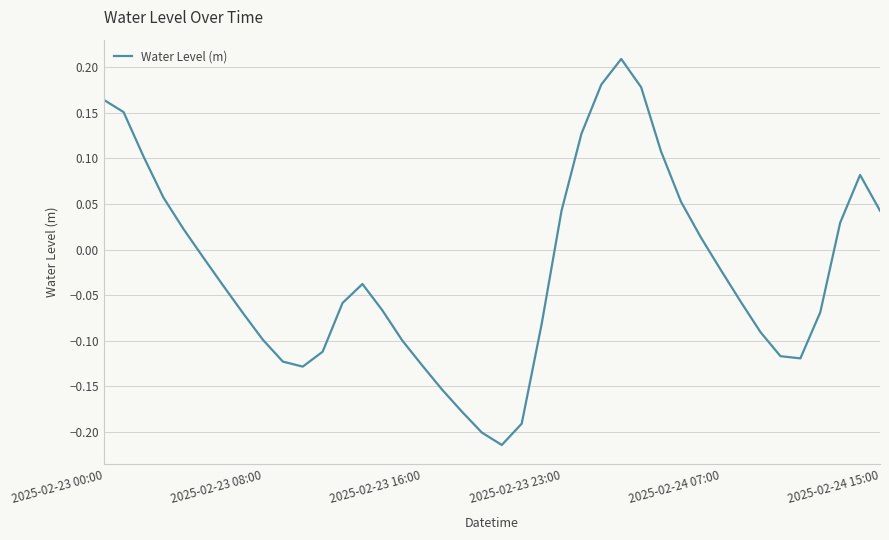

Reading left to right, extract all data points from this chart.

0.2	0.2	0.1	0.1	0.0	-0.0	-0.0	-0.1	-0.1	-0.1	-0.1	-0.1	-0.1	-0.0	-0.1	-0.1	-0.1	-0.2	-0.2	-0.2	-0.2	-0.2	-0.1	0.0	0.1	0.2	0.2	0.2	0.1	0.1	0.0	-0.0	-0.1	-0.1	-0.1	-0.1	-0.1	0.0	0.1	0.0